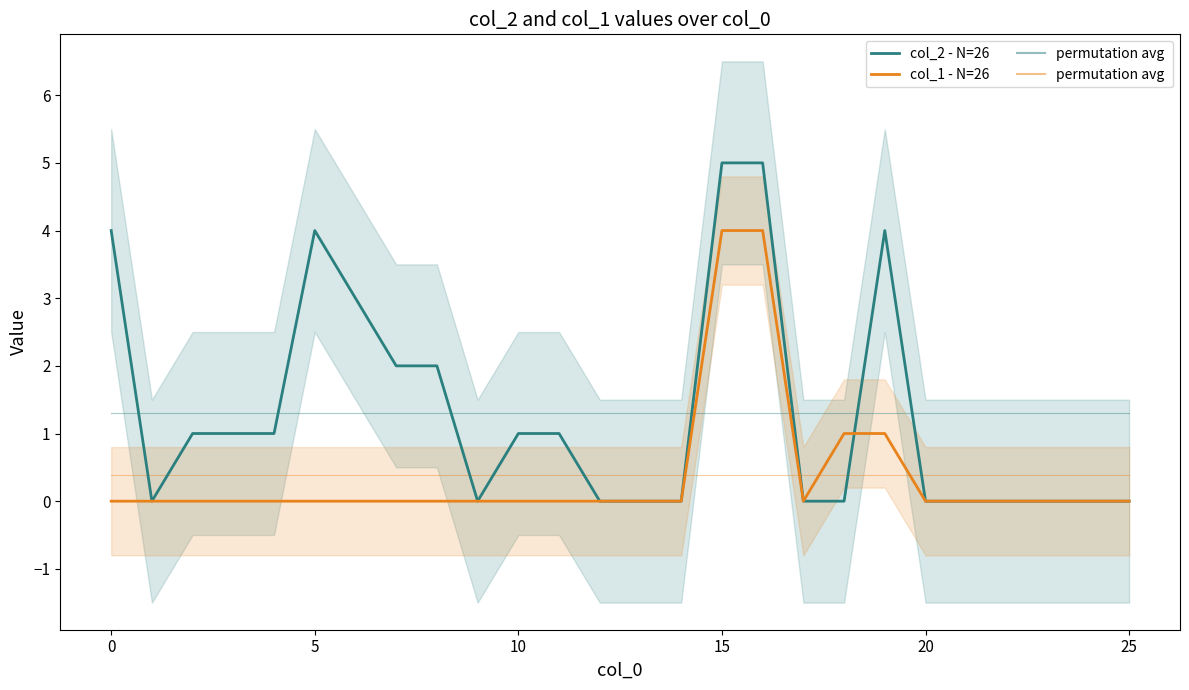

Count the col_2 - N=26 values in the range 0 to 2.

20